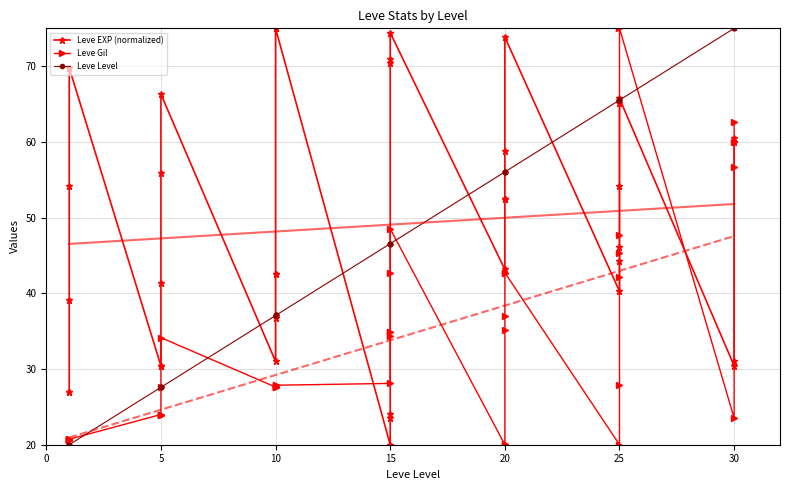

Reading left to right, extract all data points from this chart.

Leve EXP (normalized): 26.9	26.9	39.1	54.2	69.8	69.8	30.4	30.4	30.4	41.4	55.9	66.3	31.0	36.8	42.6	42.6	75.0	75.0	20.0	23.5	24.1	70.4	70.9	74.4	43.2	52.4	52.4	52.4	58.8	73.8	40.3	44.3	46.1	54.2	65.2	65.7	30.4	31.0	59.9	60.5
Leve Gil: 20.6	20.6	20.6	20.6	20.7	20.7	24.0	24.0	24.0	24.0	27.6	34.1	27.6	27.6	27.6	27.6	27.9	27.9	28.1	34.4	34.9	34.9	42.7	48.5	20.0	20.1	35.1	37.0	42.7	42.7	20.0	27.9	42.1	45.4	47.7	75.0	23.5	56.6	60.0	62.7
Leve Level: 20.0	20.0	20.0	20.0	20.0	20.0	27.6	27.6	27.6	27.6	27.6	27.6	37.1	37.1	37.1	37.1	37.1	37.1	46.6	46.6	46.6	46.6	46.6	46.6	56.0	56.0	56.0	56.0	56.0	56.0	65.5	65.5	65.5	65.5	65.5	65.5	75.0	75.0	75.0	75.0